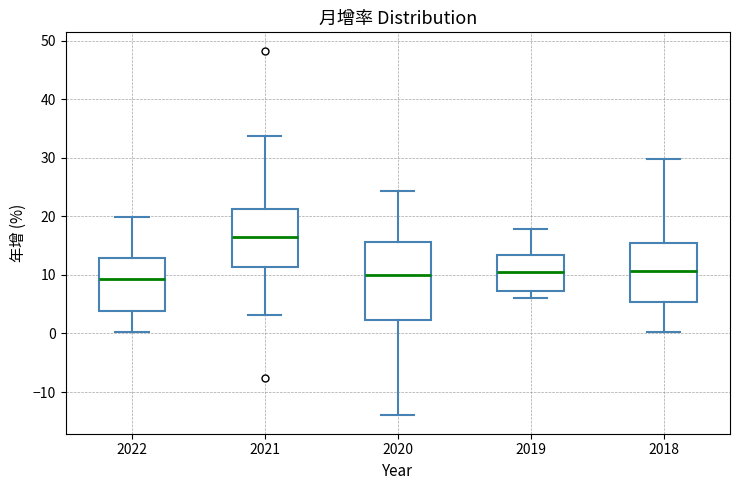

Which box is the tallest, from its lower edge to its upper edge?

2020